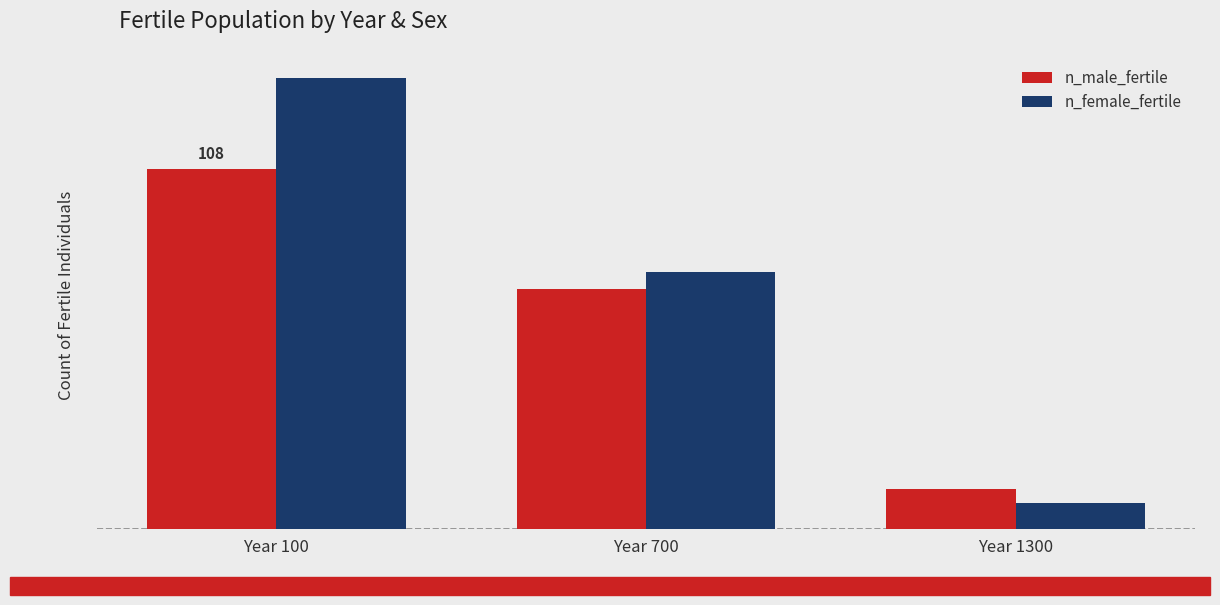

Rank the categories by n_female_fertile value from highest to lowest.

Year 100, Year 700, Year 1300